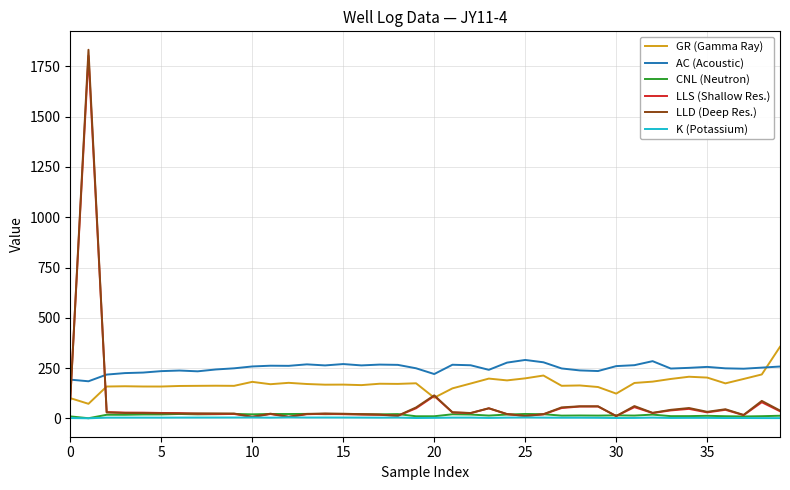

Which series has the widest spread of values?

LLD (Deep Res.)